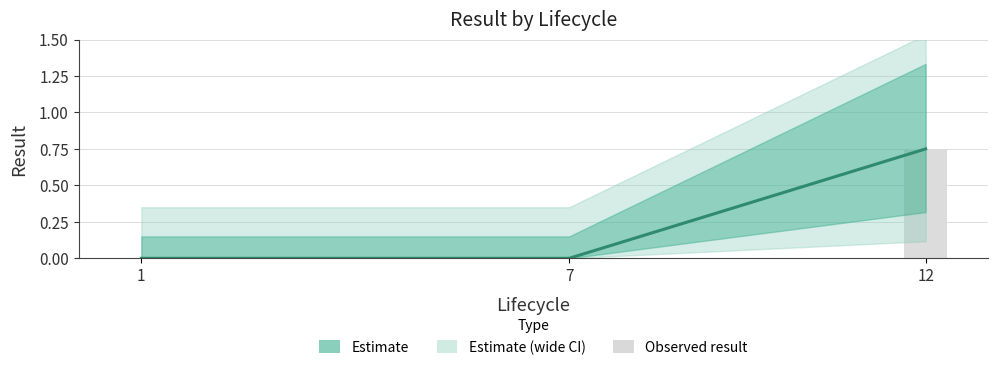

Count the number of categories in the chart.

3